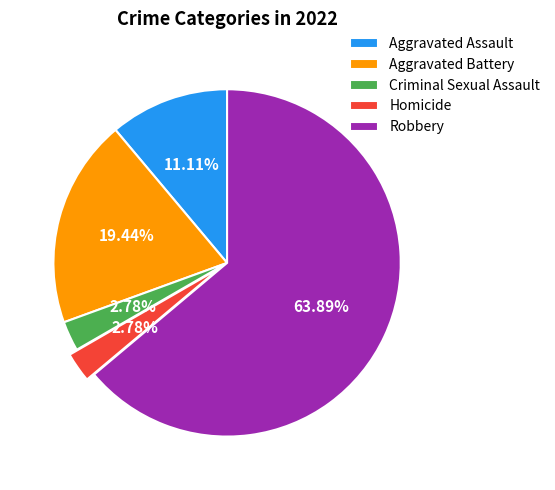

Which slice is the largest?

Robbery